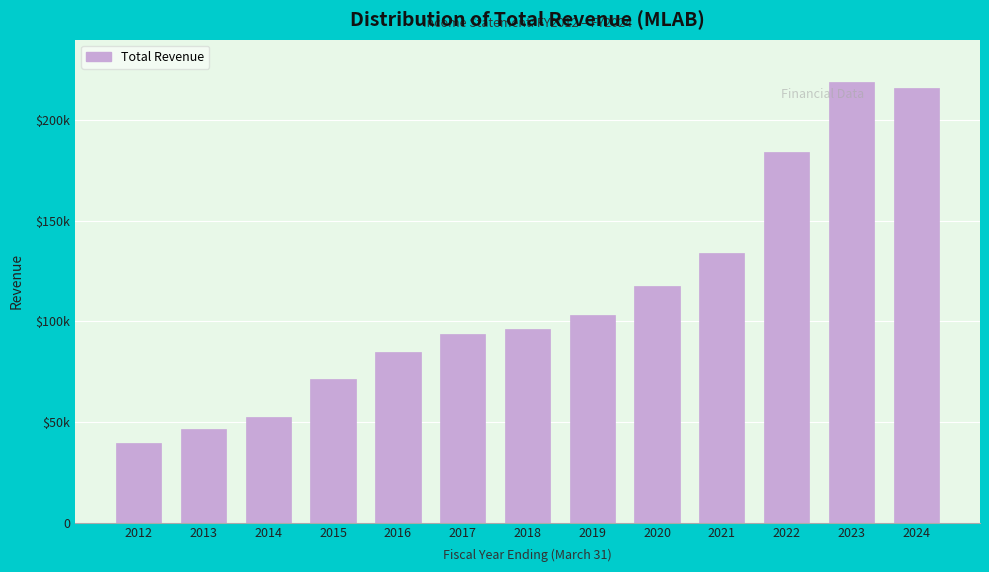

Are the bars horizontal?

No